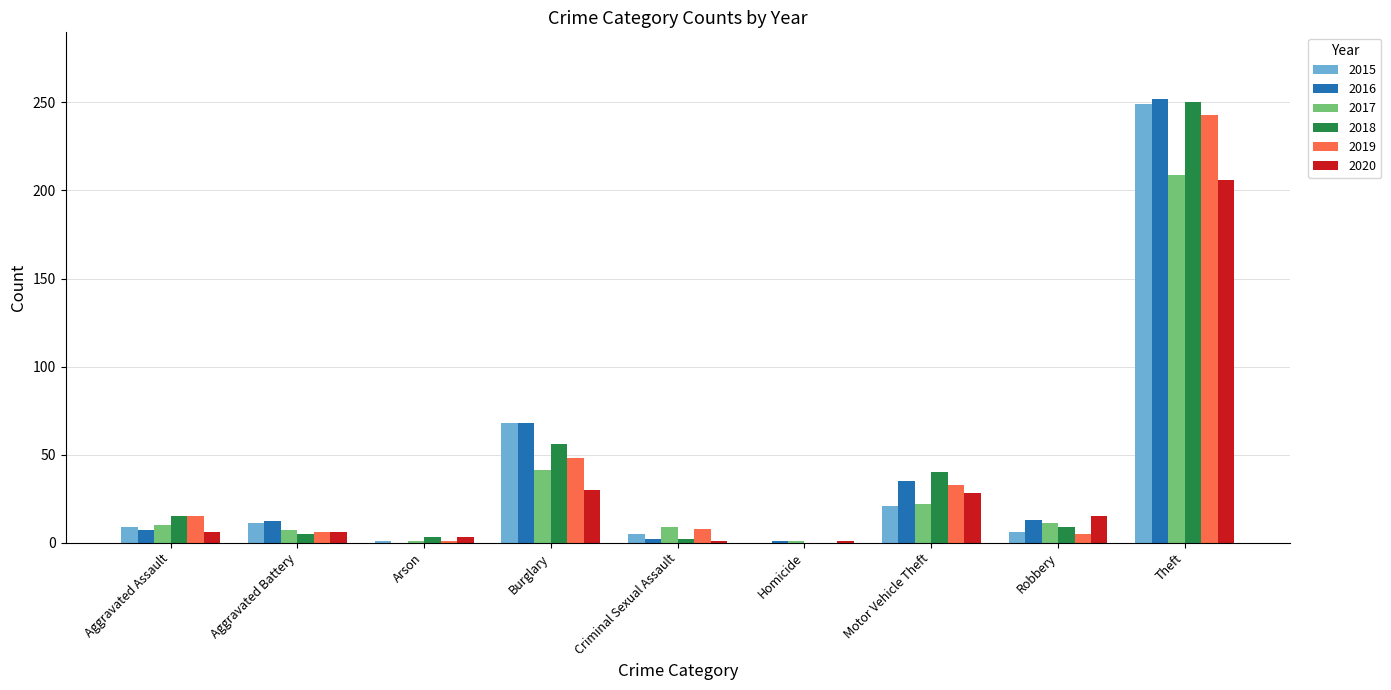

What is the sum of all 2020 values?

296